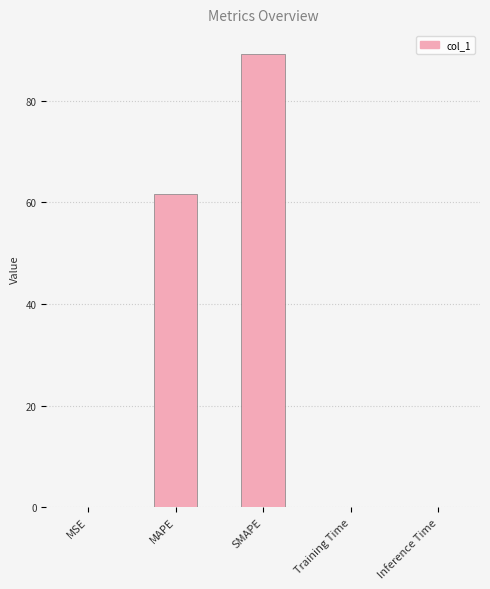

Between MSE and SMAPE, which is larger?

SMAPE